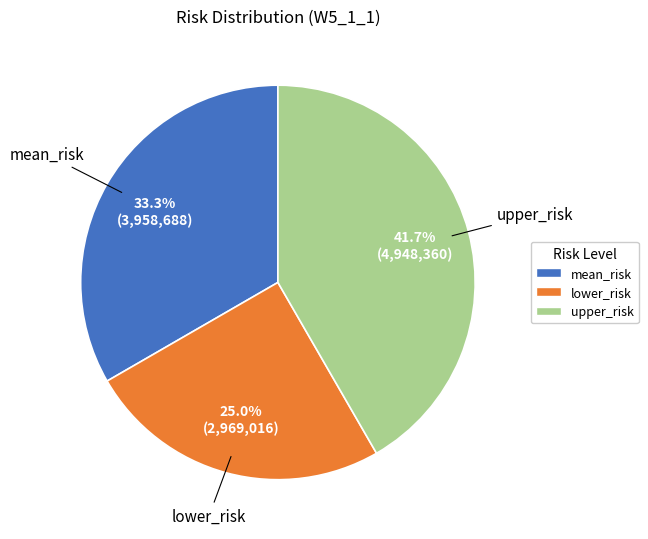

True or false: lower_risk accounts for 25% of the total.

True